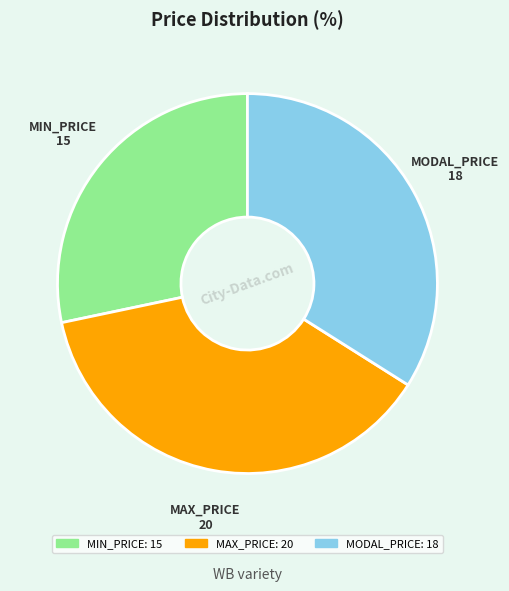

Is the sum of MAX_PRICE and MIN_PRICE greater than half?

Yes